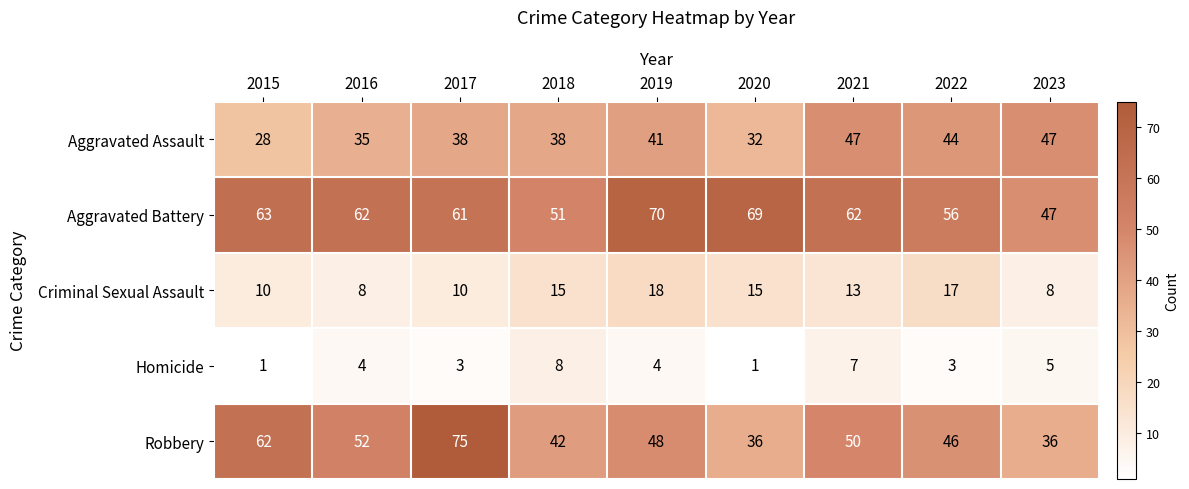

What is the difference between the Robbery values at 2021 and 2023?

14